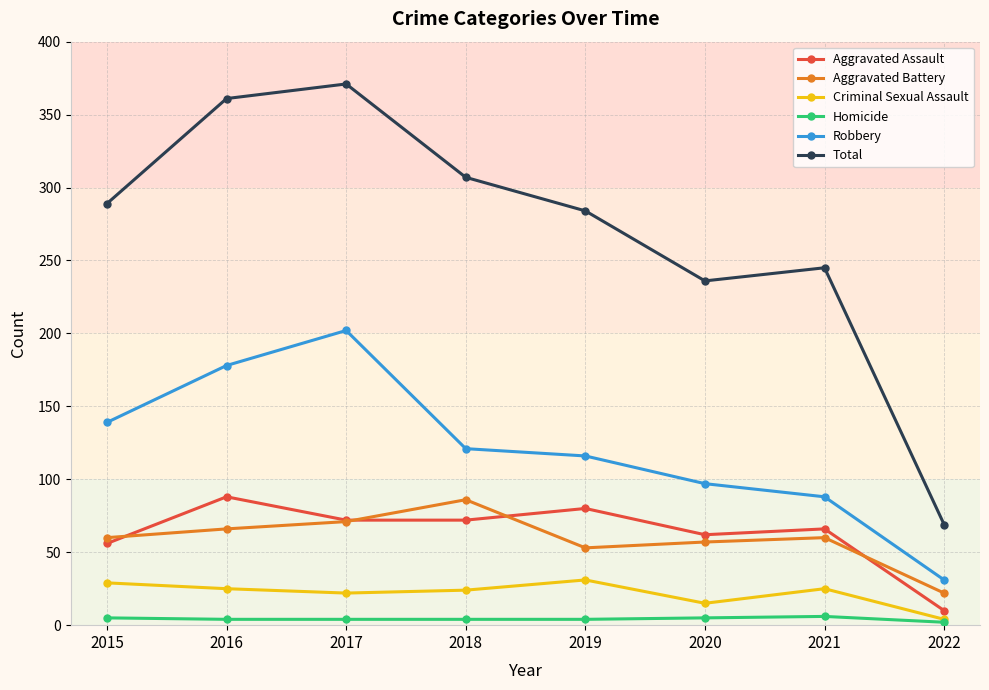

Which series has the largest range (max minus min)?

Total